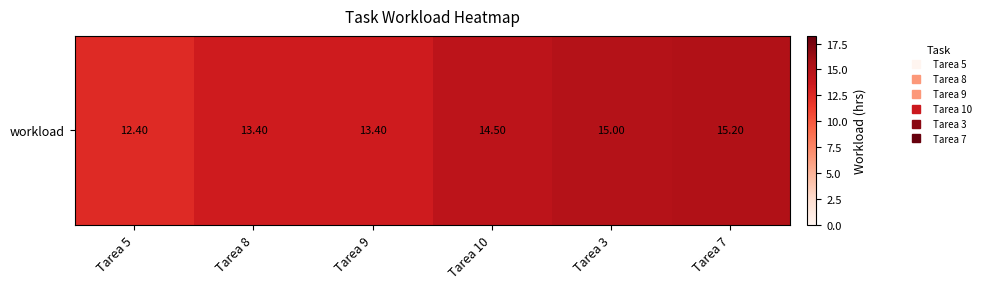

At which label is the value closest to 13?

Tarea 8